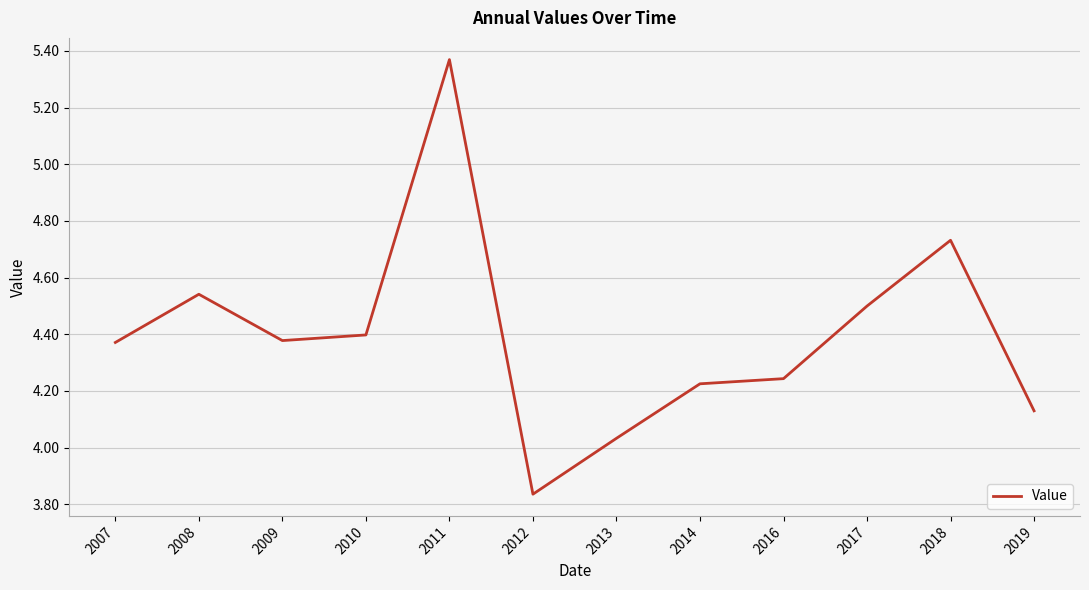

The value at 2007 is 4.4. True or false?

True